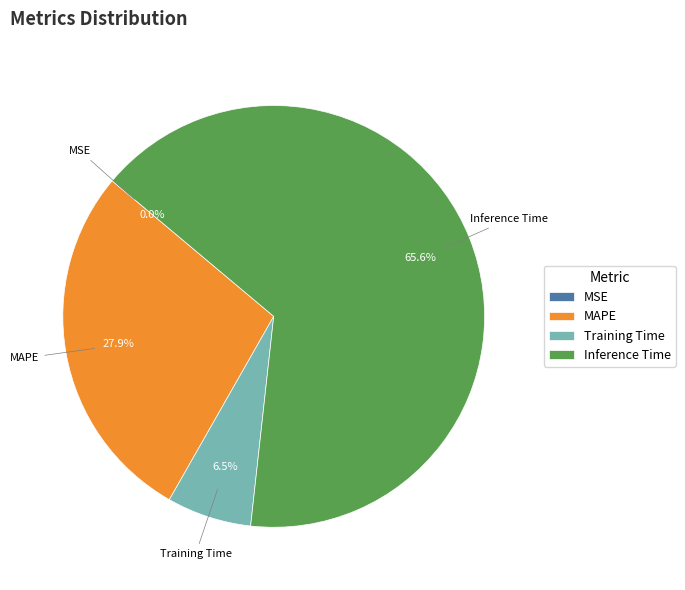

Which category accounts for the majority?

Inference Time